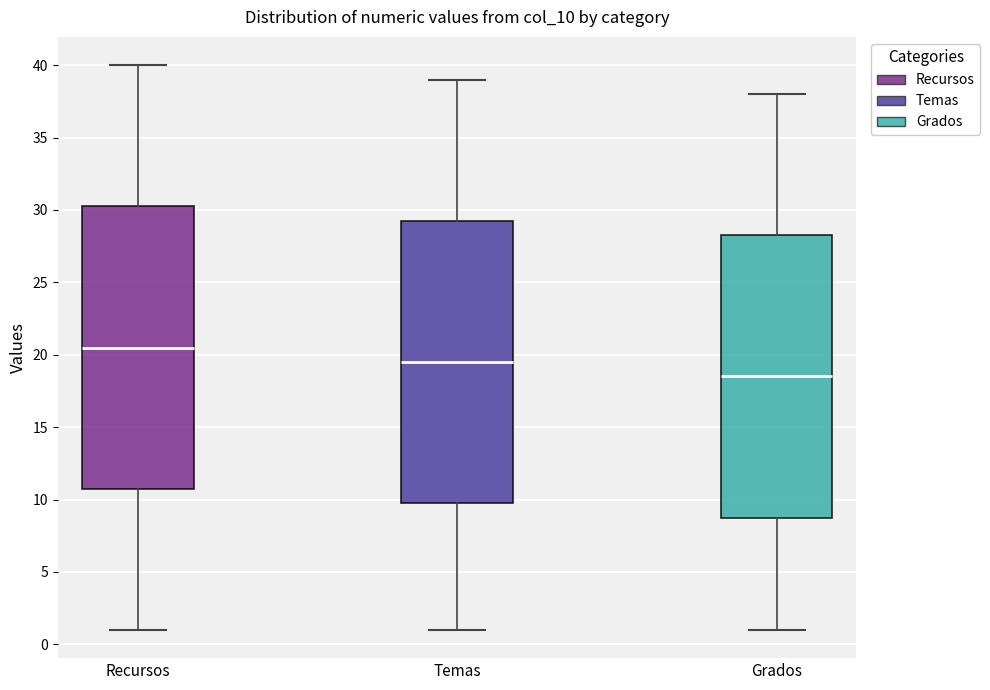

Which box has the lowest median line?

Grados